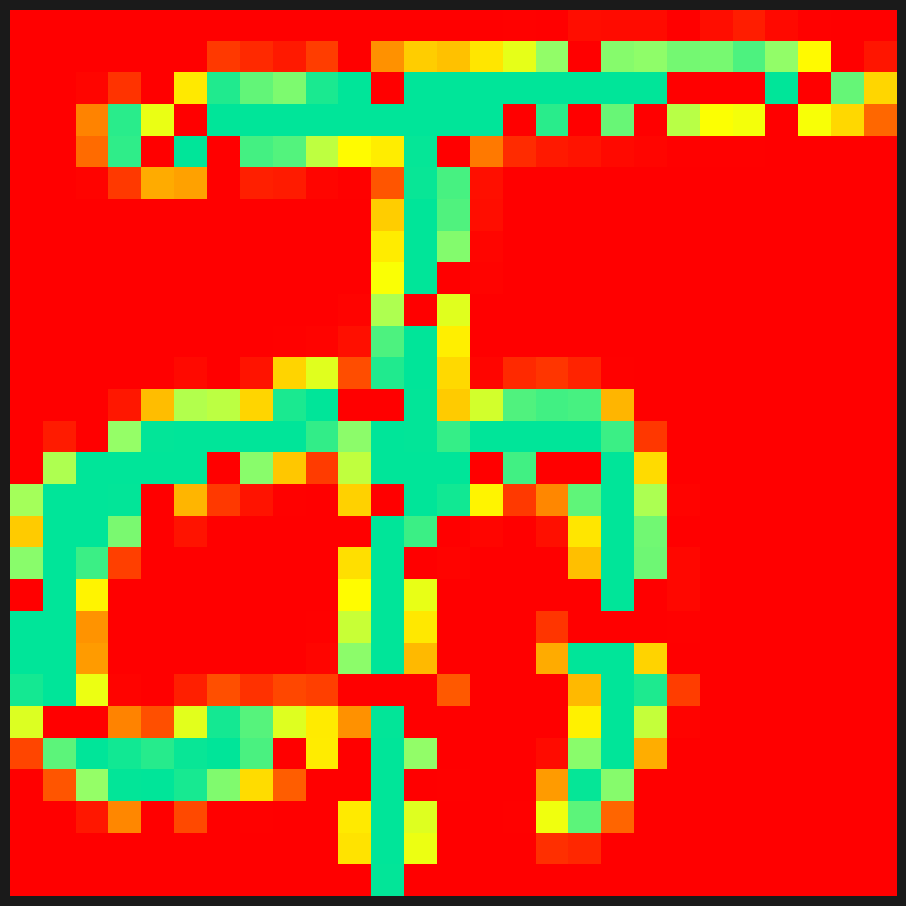

At which category is the sum across all series the highest?

11